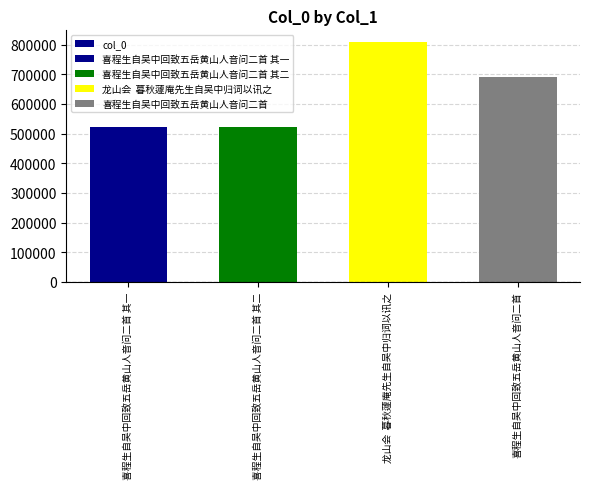

Reading left to right, what are all the values shown in this chart?

喜程生自吴中回致五岳黄山人音问二首 其一=523611	喜程生自吴中回致五岳黄山人音问二首 其二=523612	龙山会  暮秋蘧庵先生自吴中归词以讯之=807565	喜程生自吴中回致五岳黄山人音问二首=691688